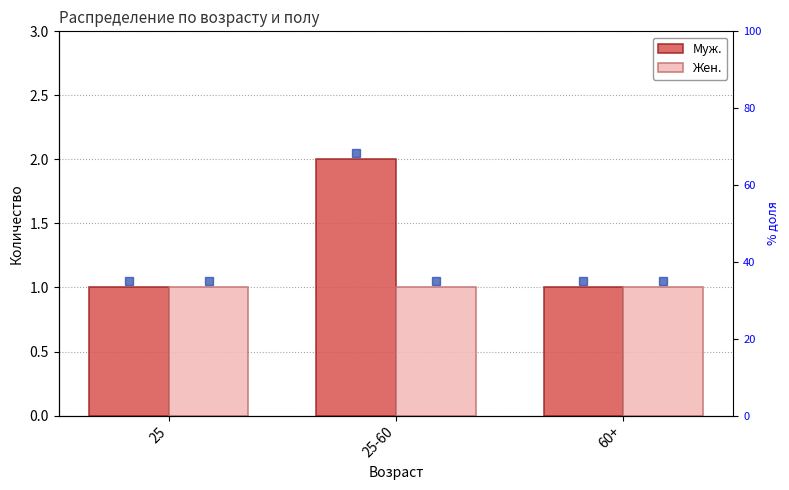

What is the maximum value for Муж.?

2